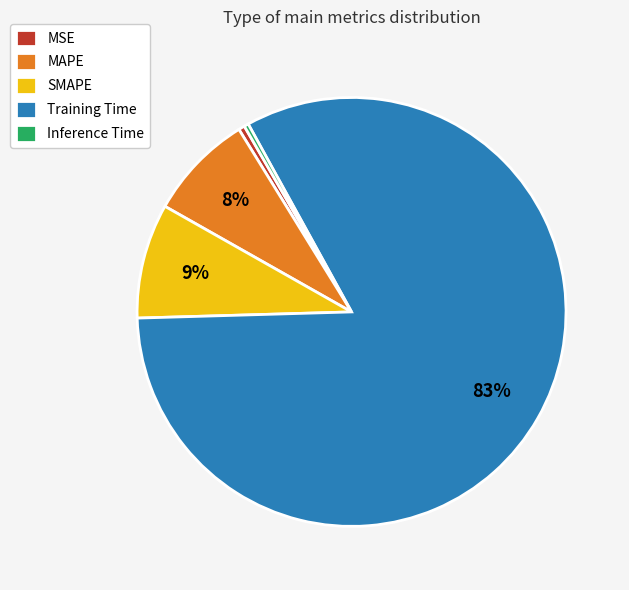

Combined, do MAPE and MSE account for over 50%?

No